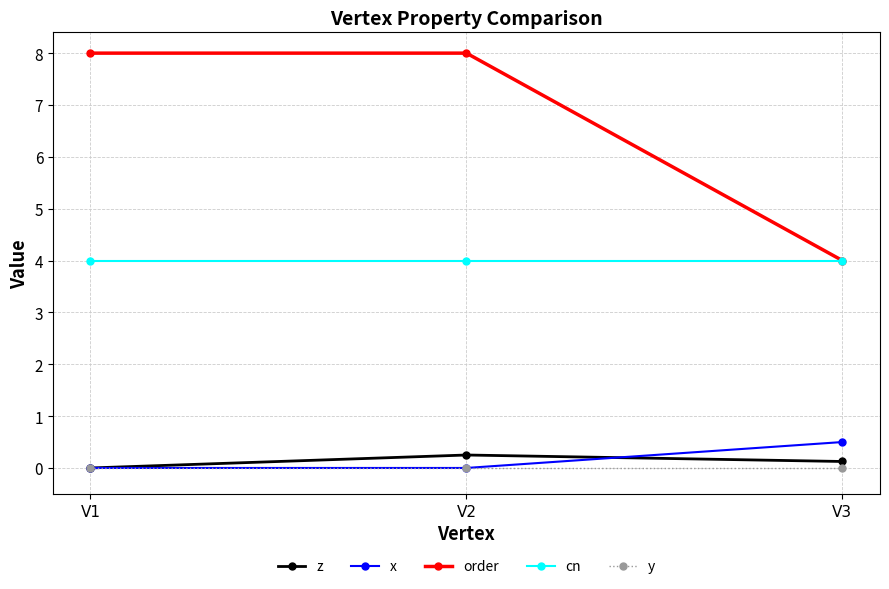

What is the value of the cn point at the 3rd from the left?

4.0